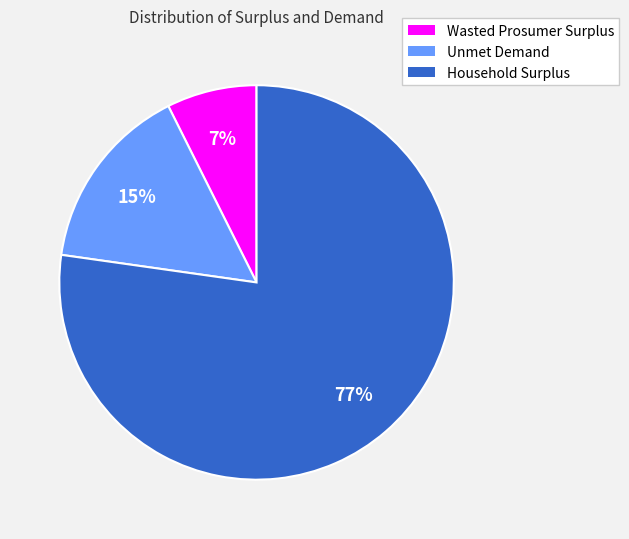

Combined, do Wasted Prosumer Surplus and Unmet Demand account for over 50%?

No